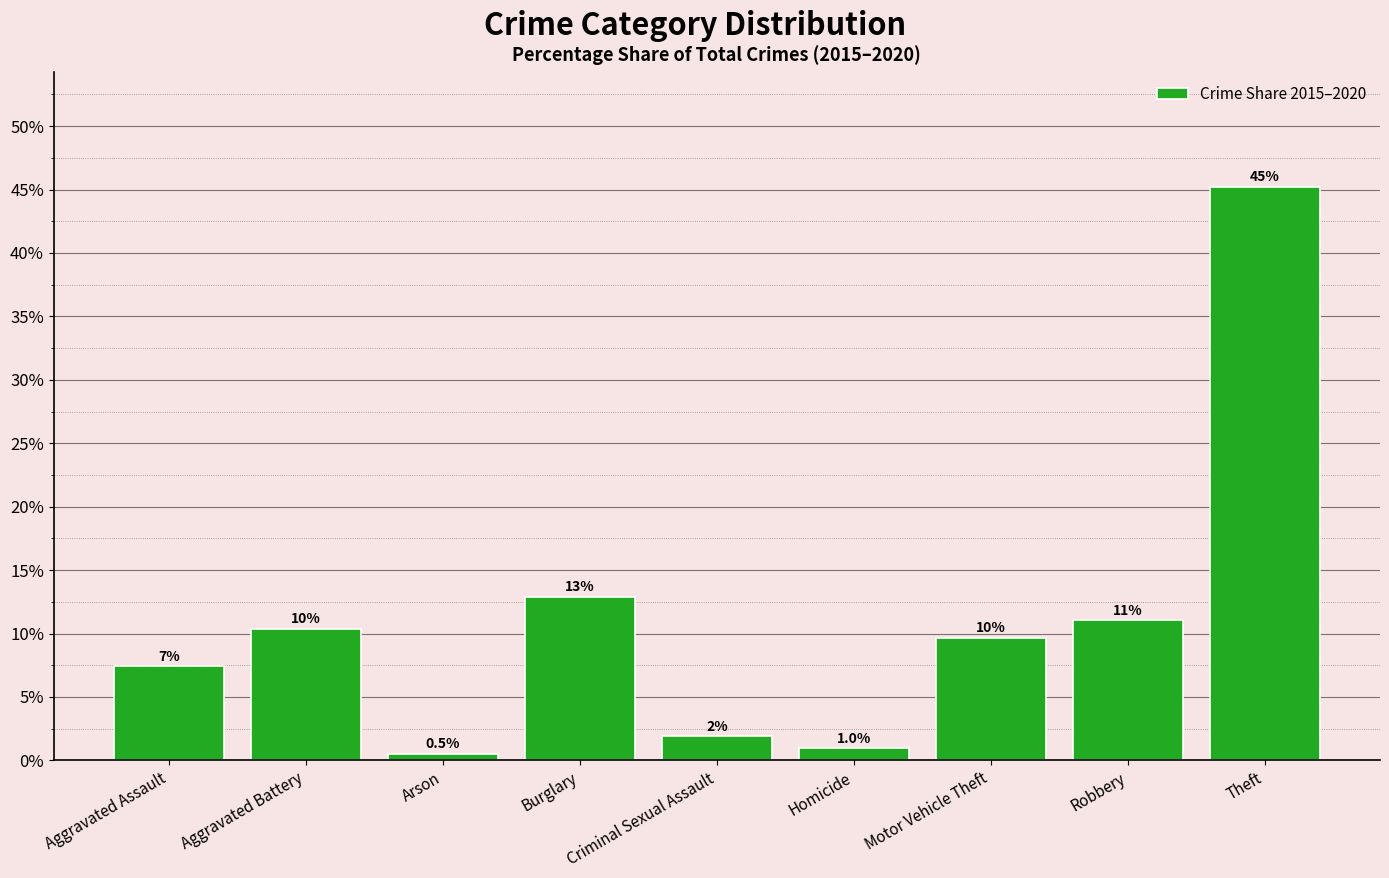

Are the bars horizontal?

No